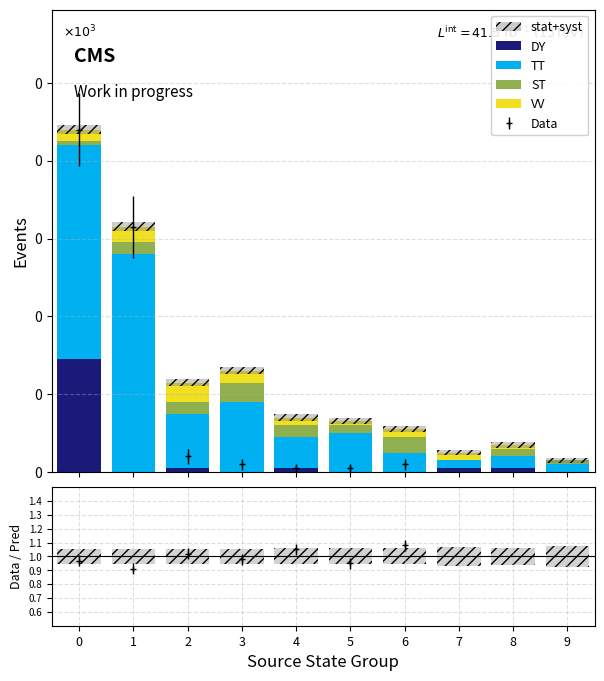

What are all the series names shown in the legend?

DY, TT, ST, VV